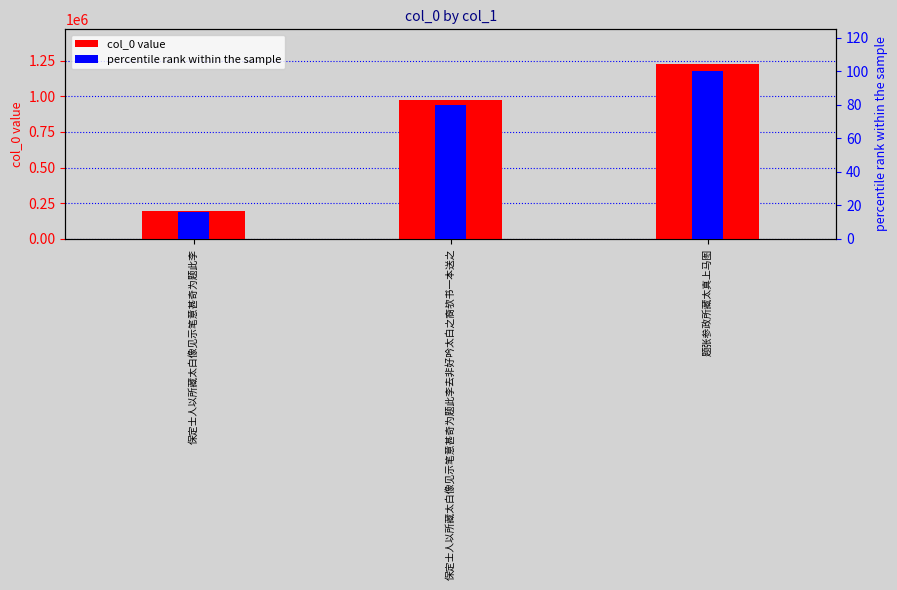

Between 保定士人以所藏太白像见示笔意甚奇为题此李去非好吟太白之裔欤书一本送之 and 题张参政所藏太真上马图, which series saw the biggest shift?

col_0